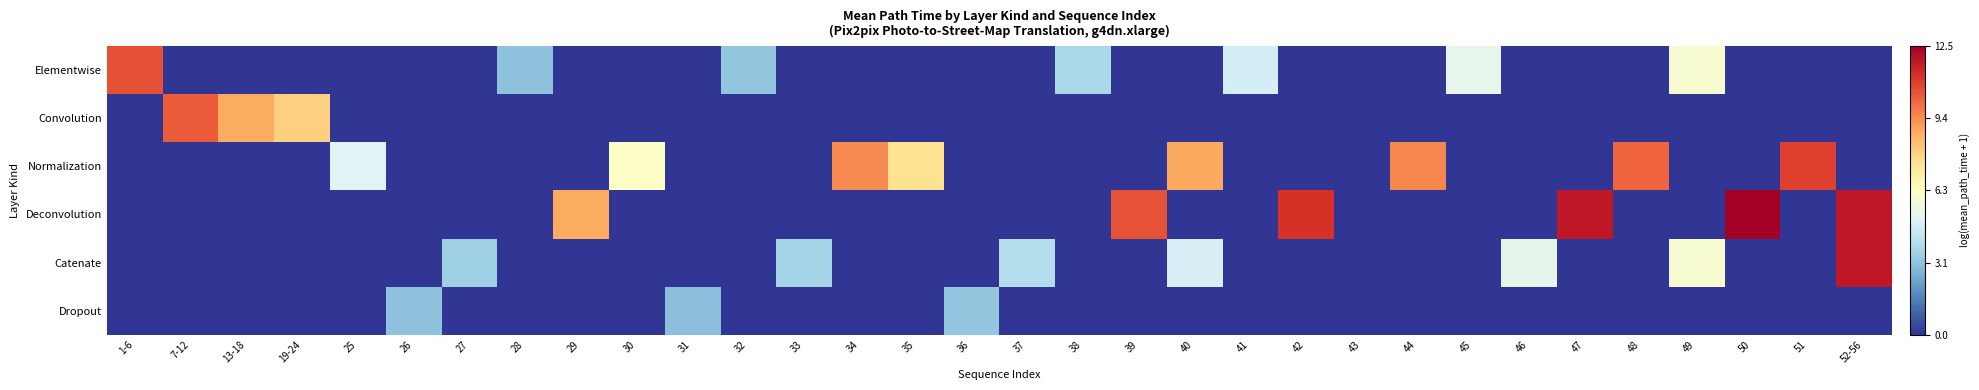

Between 52-56 and 50, which is larger?

52-56